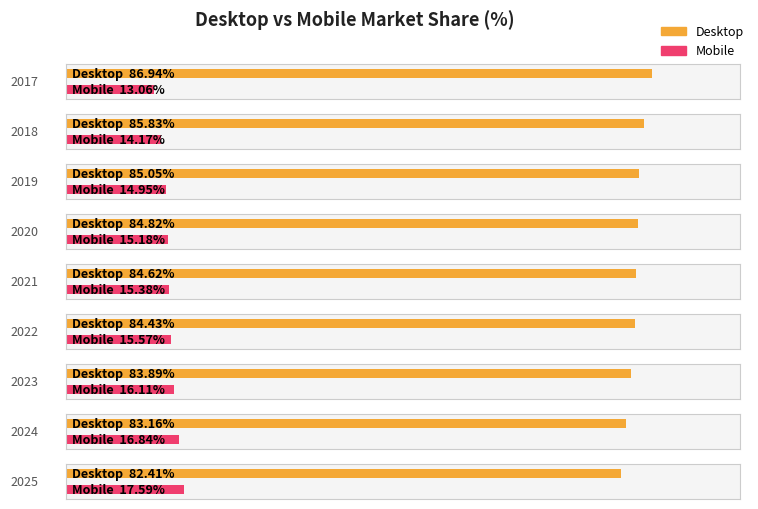

How many bars are there in total?

18